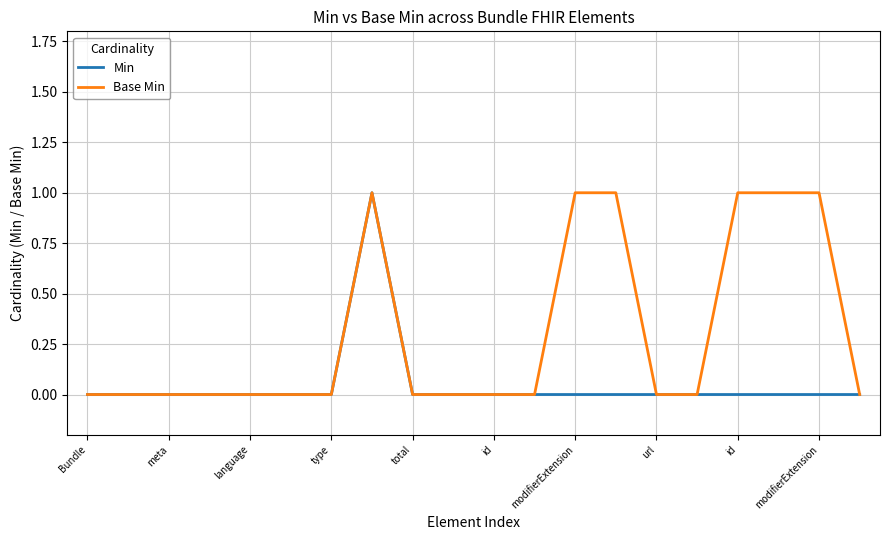

Which series has the largest total across all categories?

Base Min